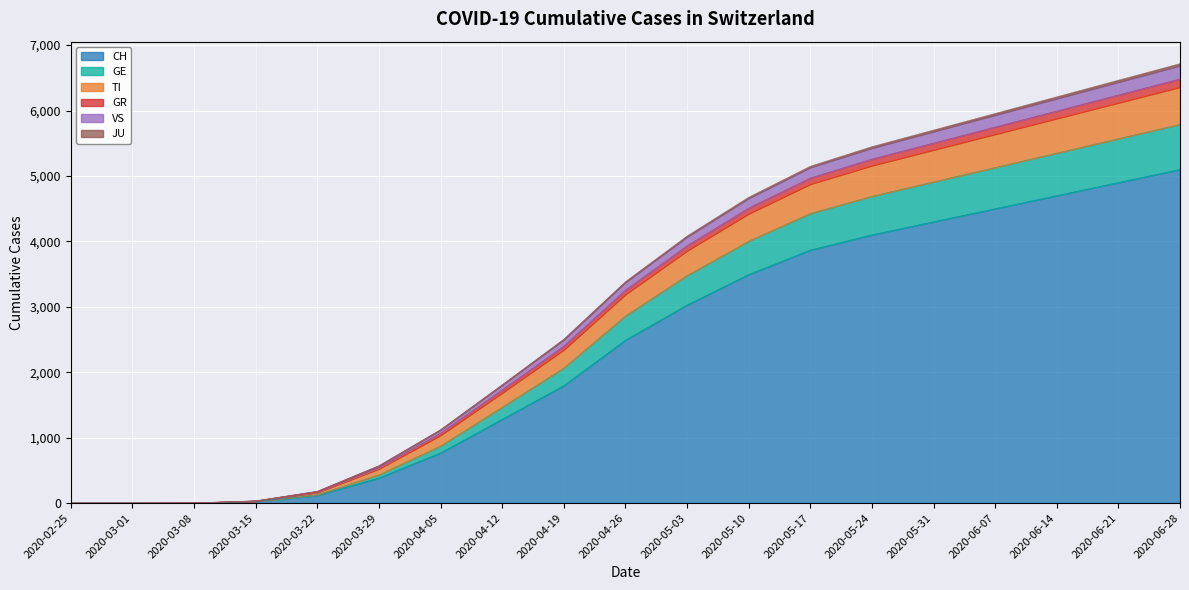

True or false: GE has a value of 0 at 2020-03-01.

True